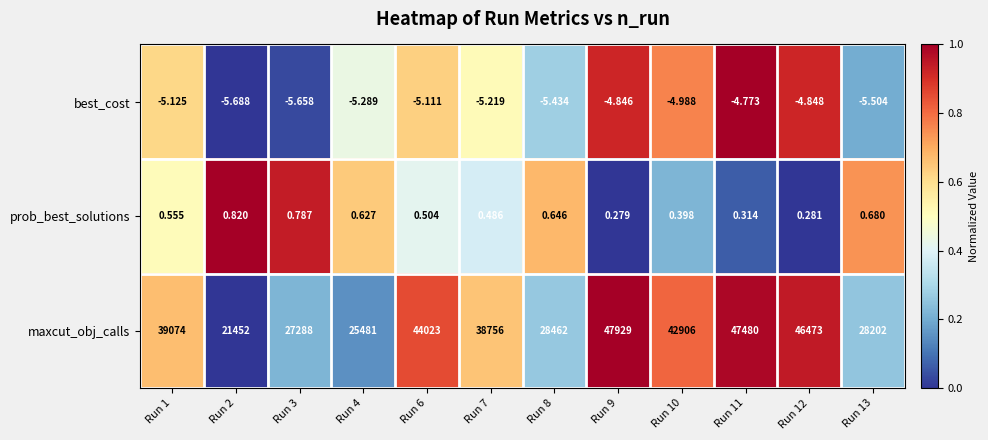

Rank the series at Run 3 from highest to lowest value.

maxcut_obj_calls, prob_best_solutions, best_cost